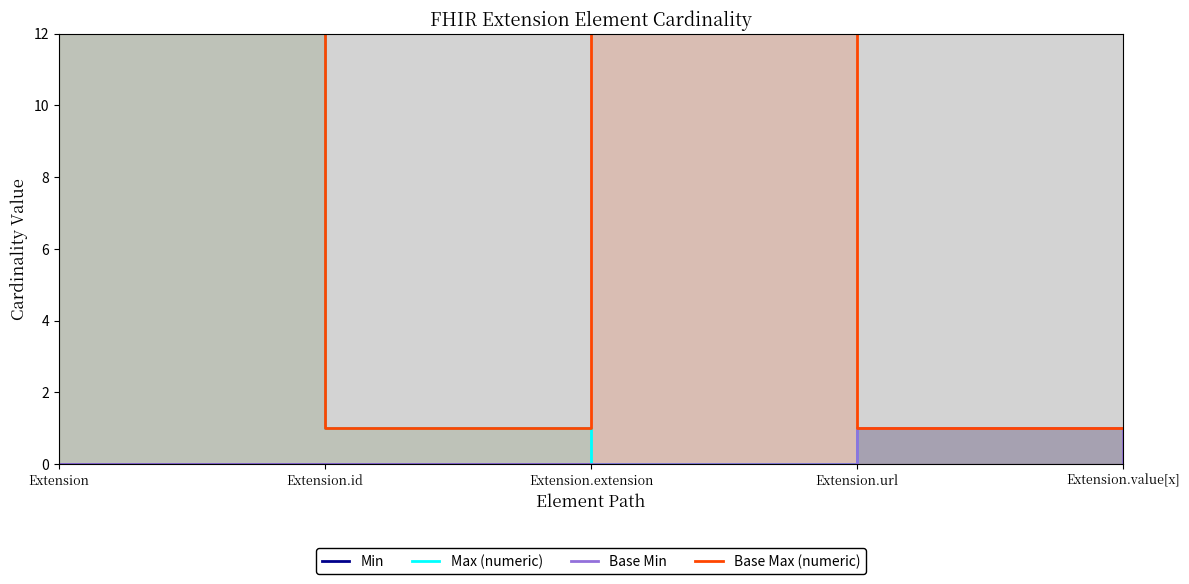

Which series has the widest spread of values?

Max (numeric)